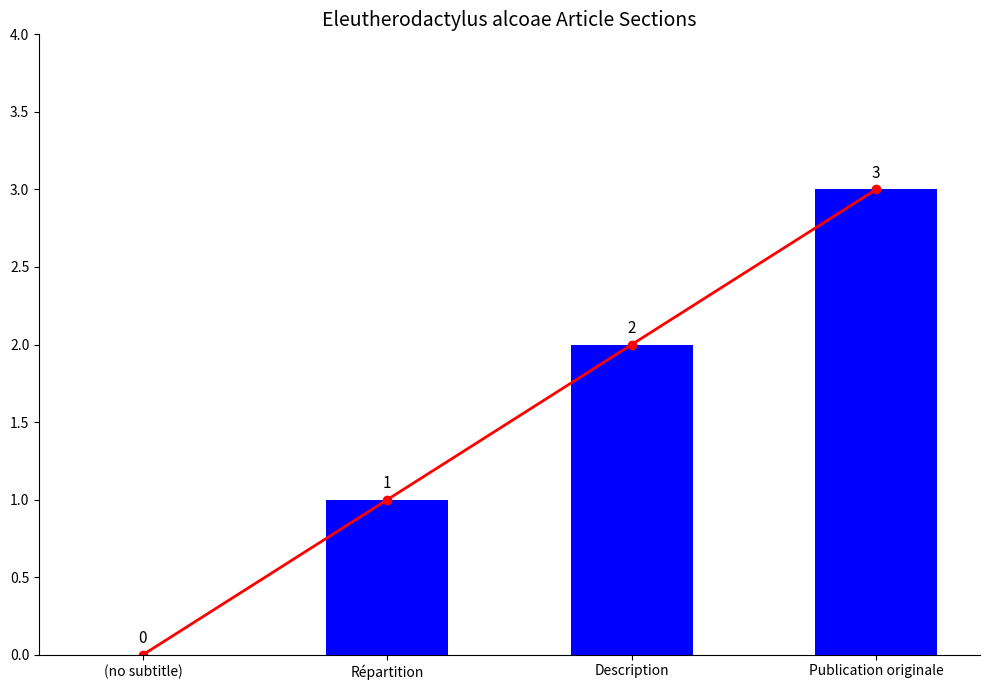

What is the label of the 4th bar from the left?

Publication originale